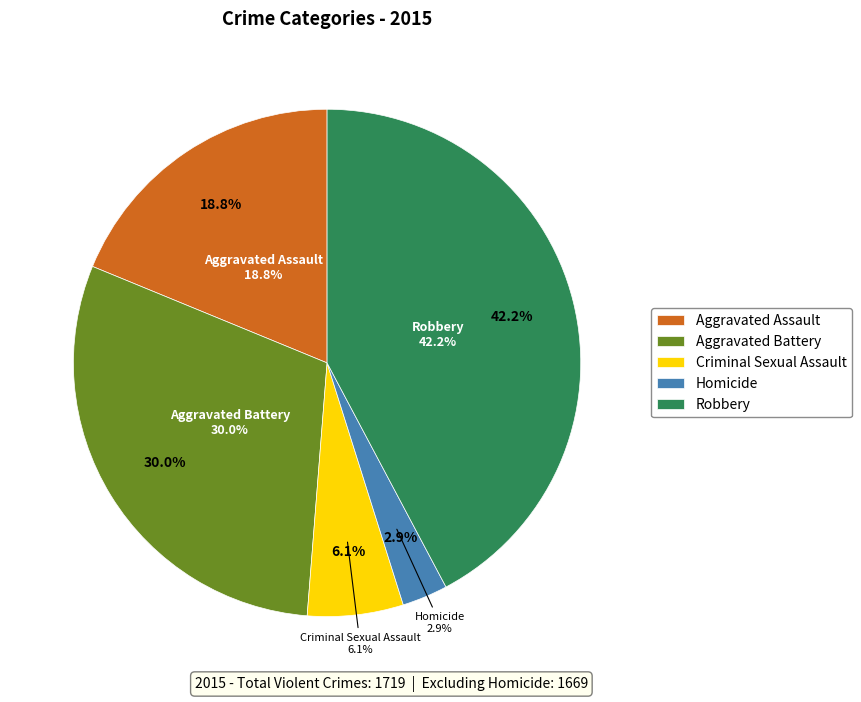

The Criminal Sexual Assault slice represents 6% of the pie. True or false?

True